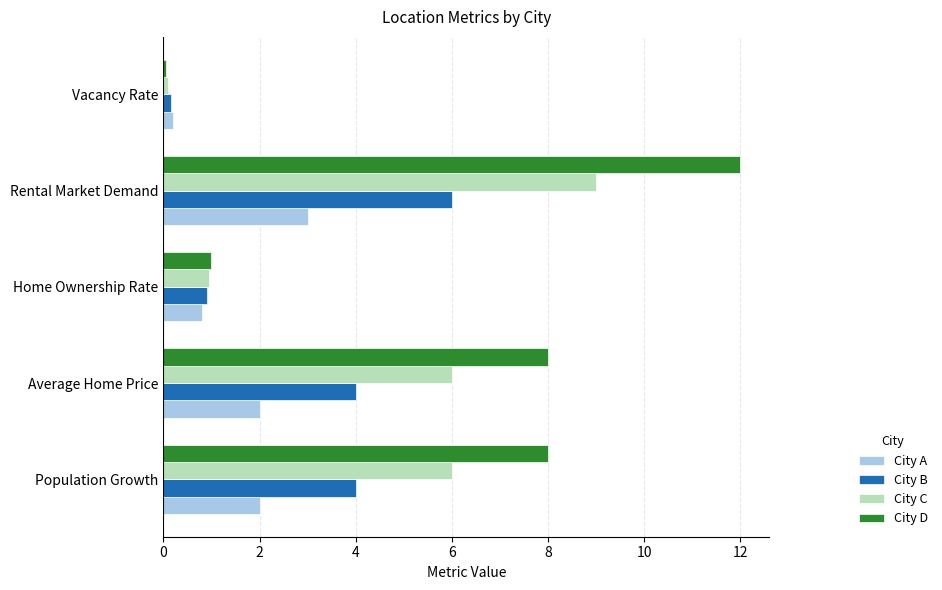

Is the value of City D at Population Growth greater than the value of City B at Vacancy Rate?

Yes